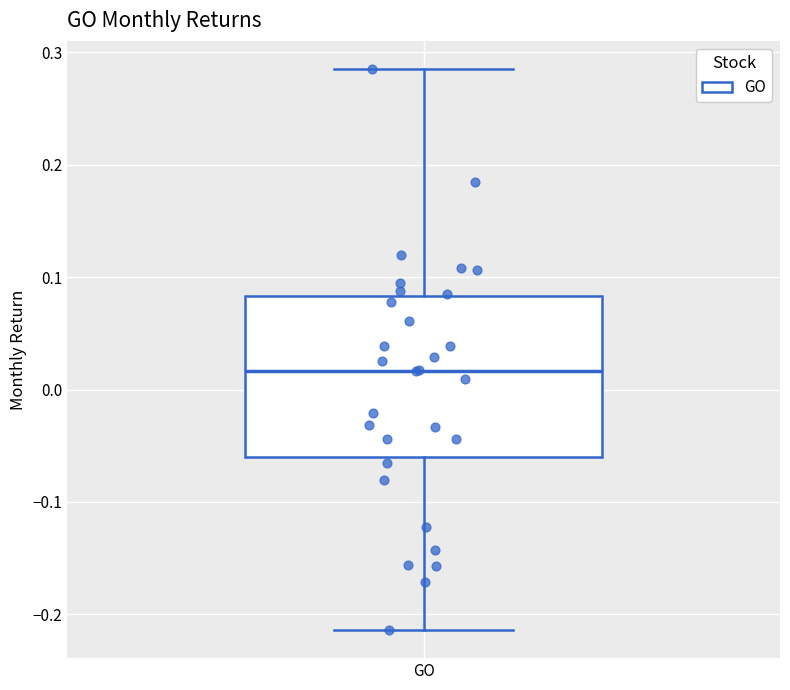

Where is the lower edge of the box for GO on the y-axis? The values are not printed on the chart, so give them approximately, as read against the axis.

-0.06